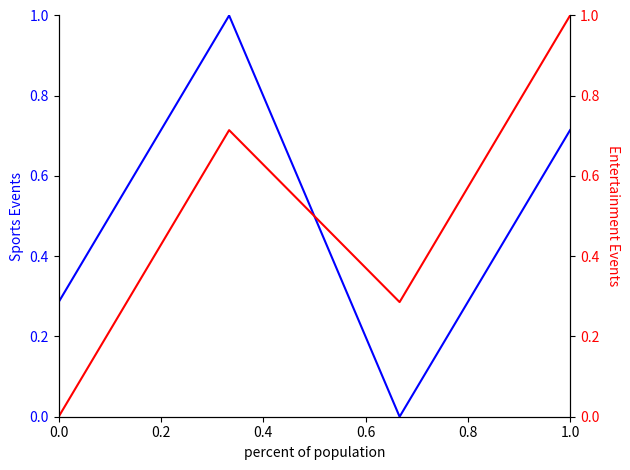

Between 0.0 and 0.2, which series saw the biggest shift?

Sports Events